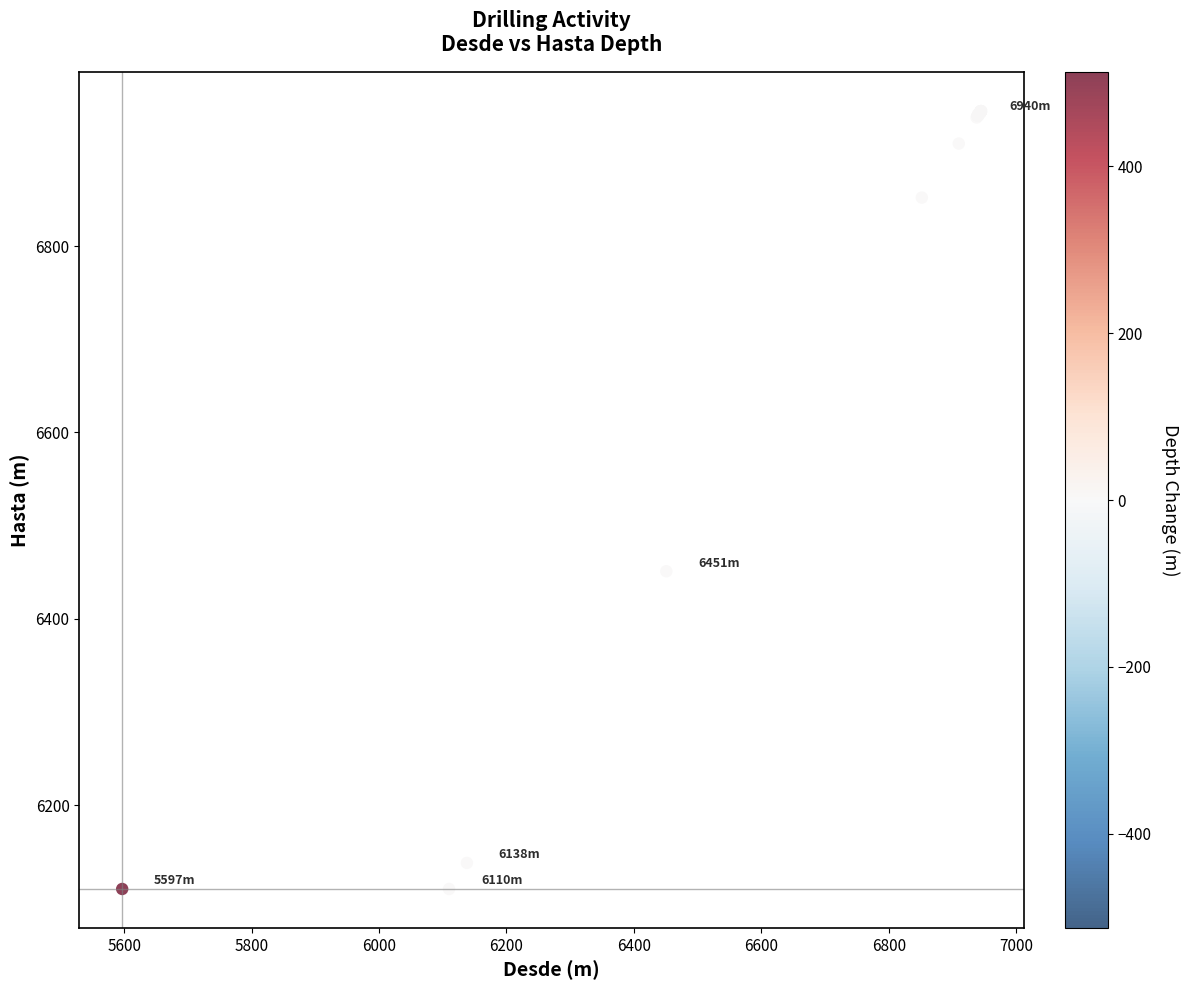

What Y value in the scatter plot is closest to 6527?

6451.0